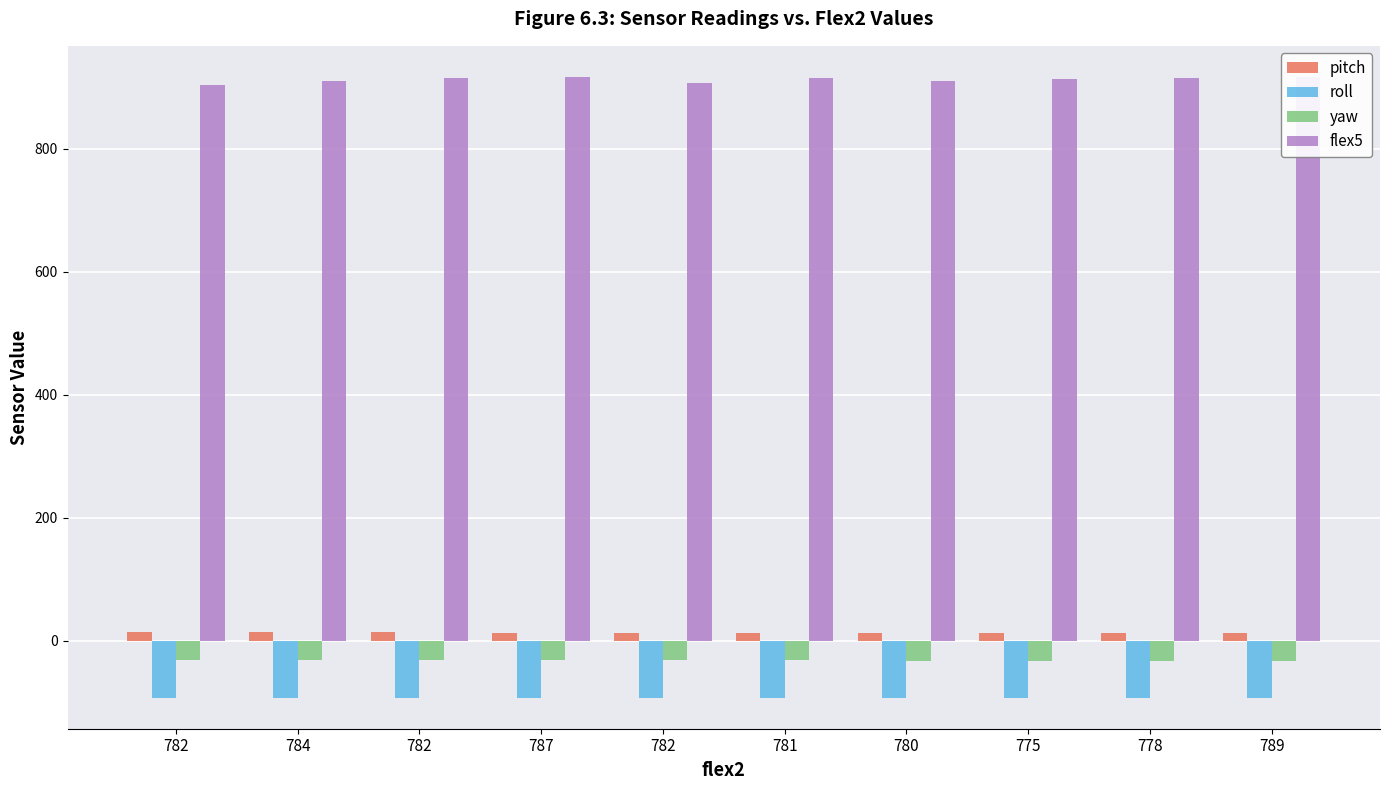

Are the bars horizontal?

No